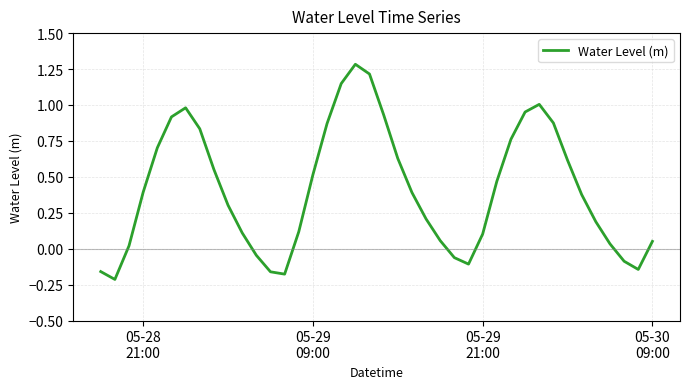

What is the maximum value shown in the chart?

1.3